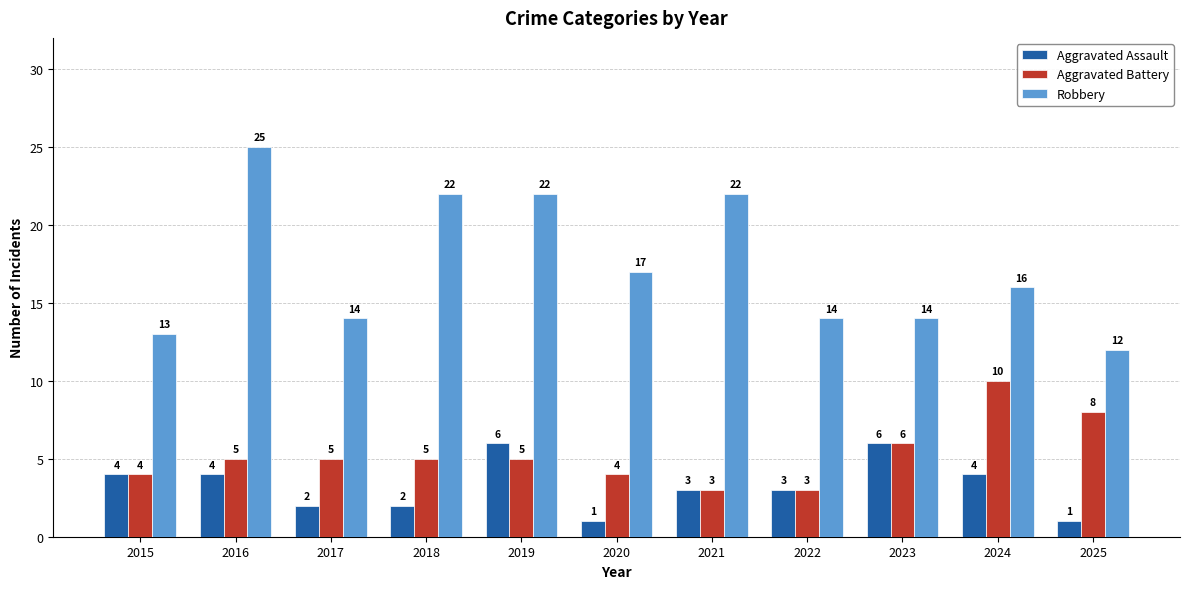

What is the value of the Robbery bar at the 8th from the left?

14